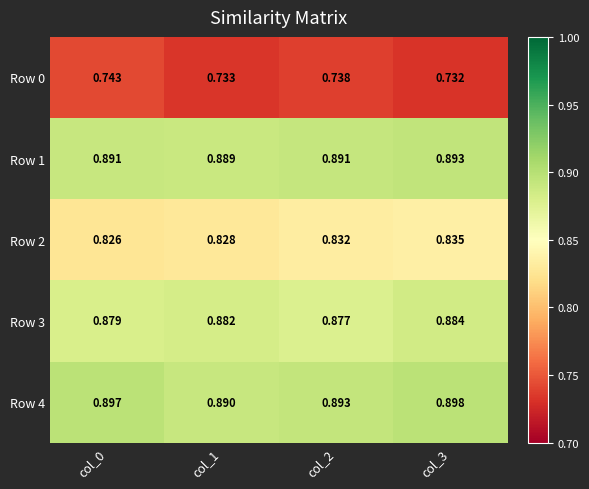

Is the value of Row 0 at col_1 greater than the value of Row 4 at col_1?

No